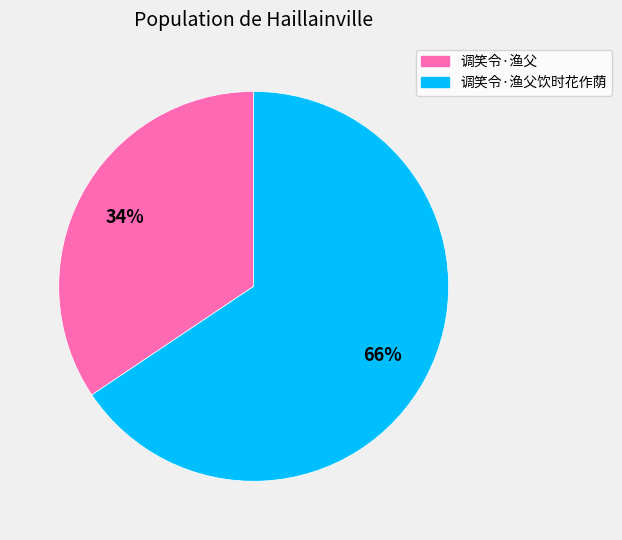

Is there any slice that represents more than half of the pie?

Yes